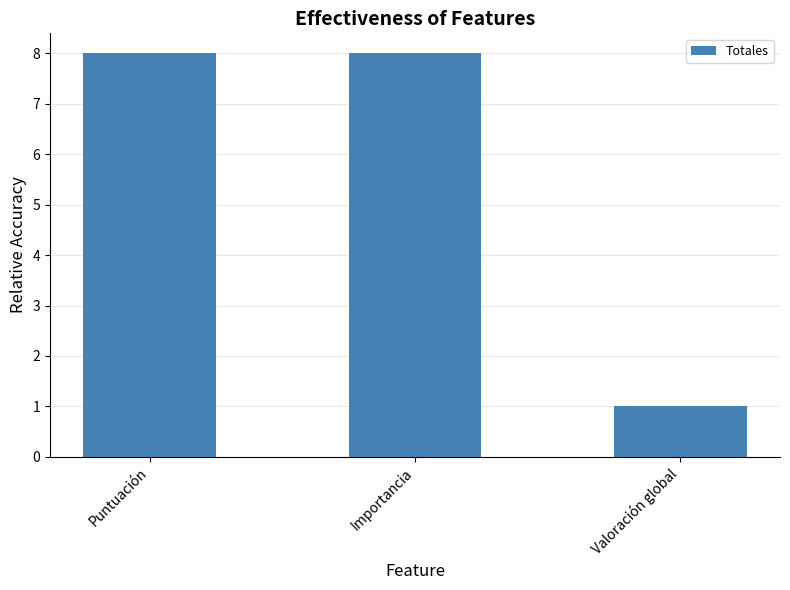

Approximately how many times larger is the value at Puntuación compared to Valoración global?

8.0